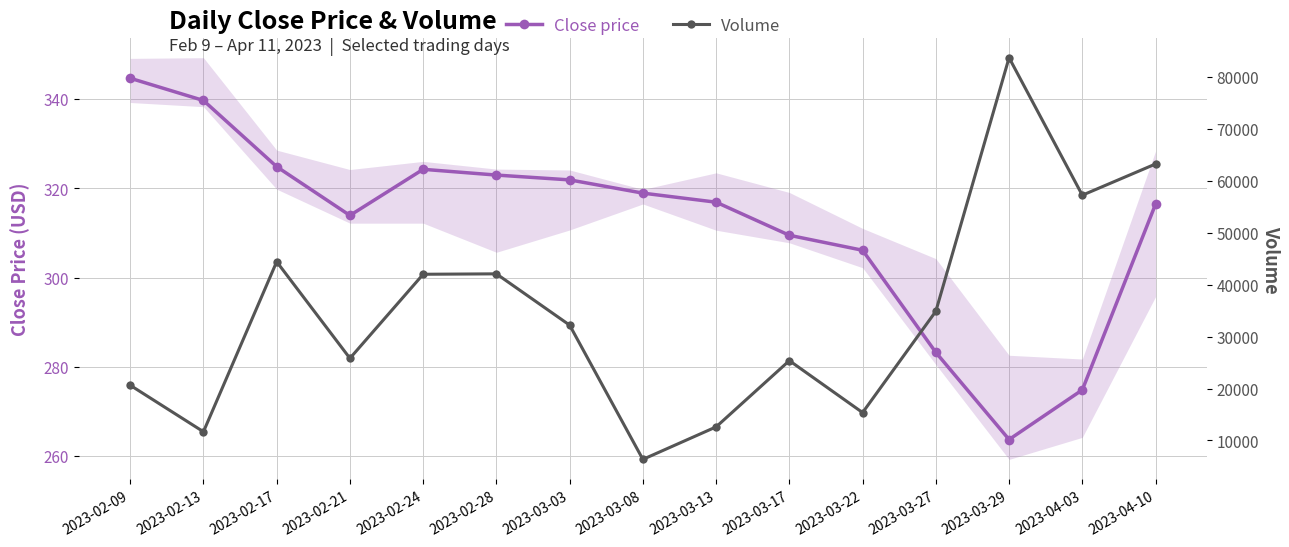

How many values in the Volume series are below 32210?

7